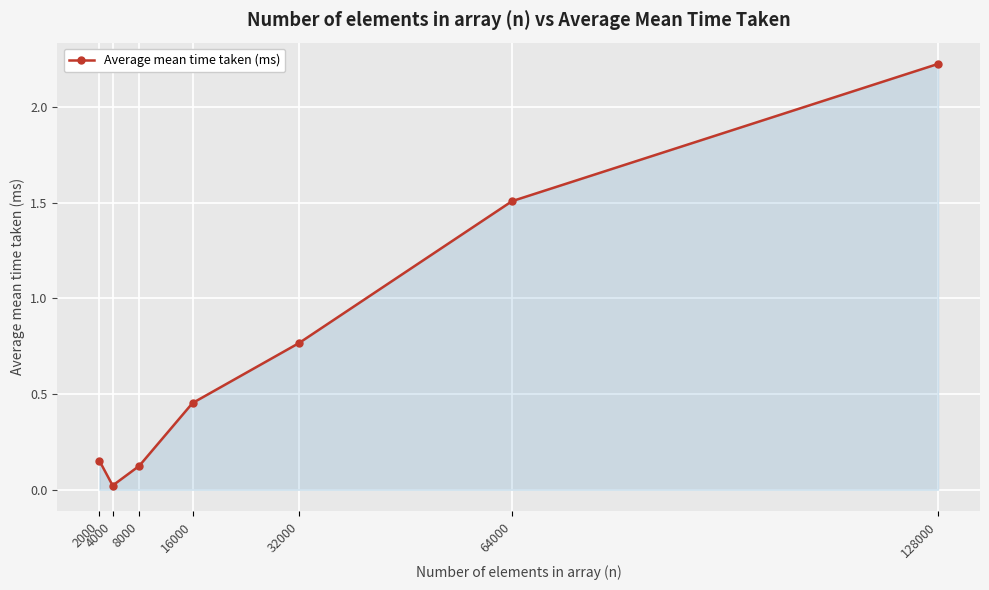

Does the chart have visible grid lines?

Yes